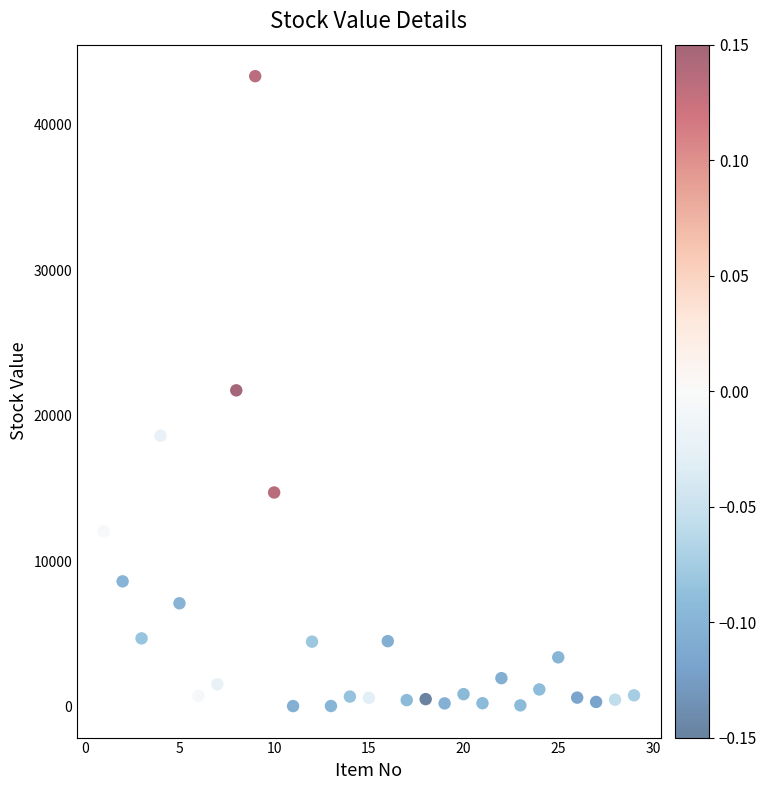

What is the range of Y values (max minus min)?

43324.2